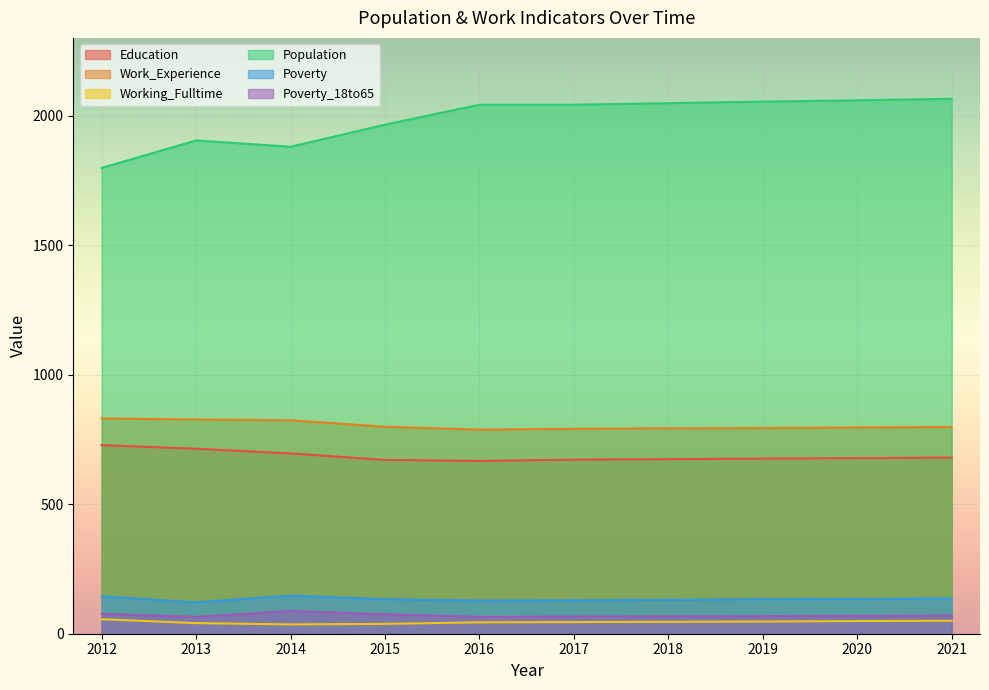

What are all the series names shown in the legend?

Education, Work_Experience, Working_Fulltime, Population, Poverty, Poverty_18to65